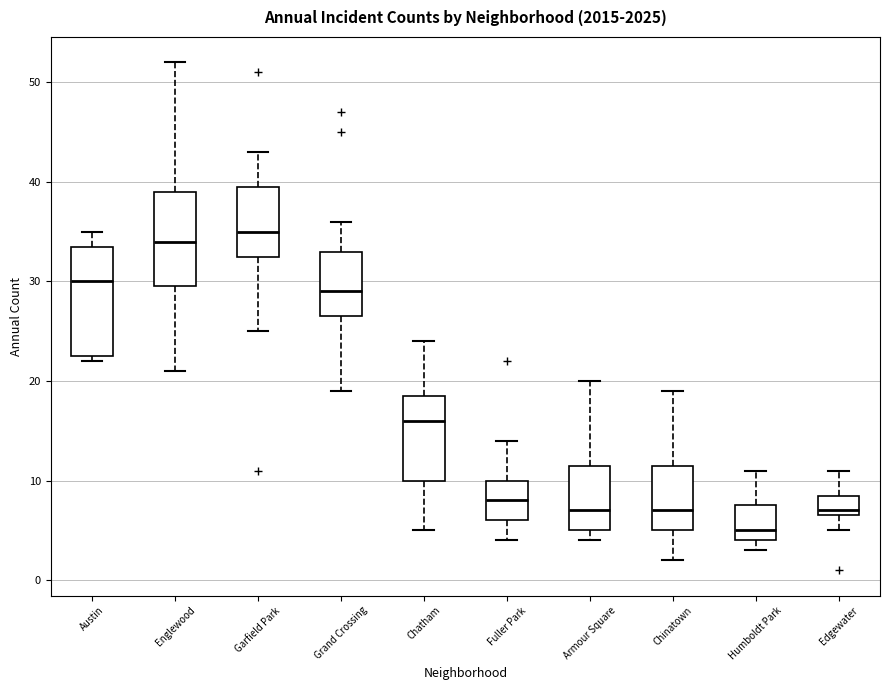

Where does the lower whisker of the box for Englewood end on the y-axis? The values are not printed on the chart, so give them approximately, as read against the axis.

21